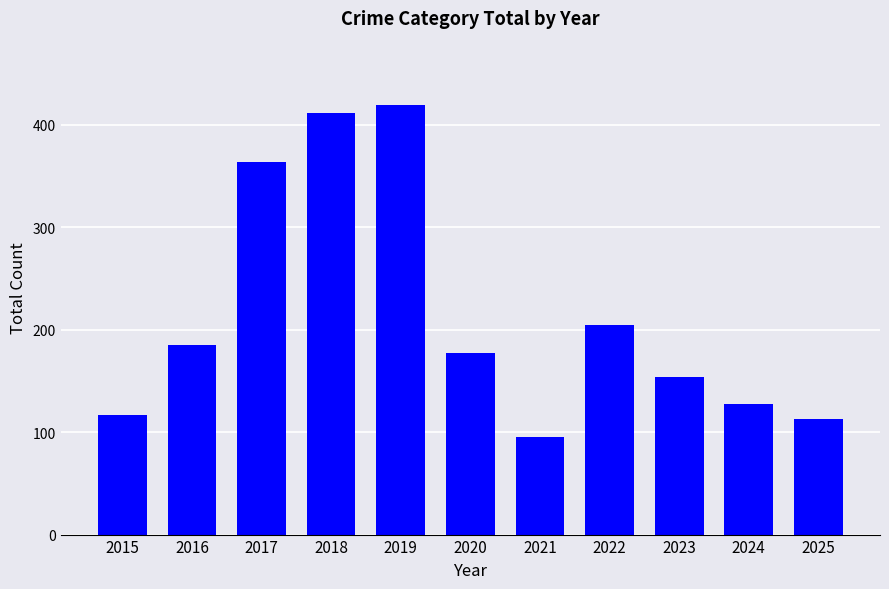

Which category has the lowest value across all series?

2021